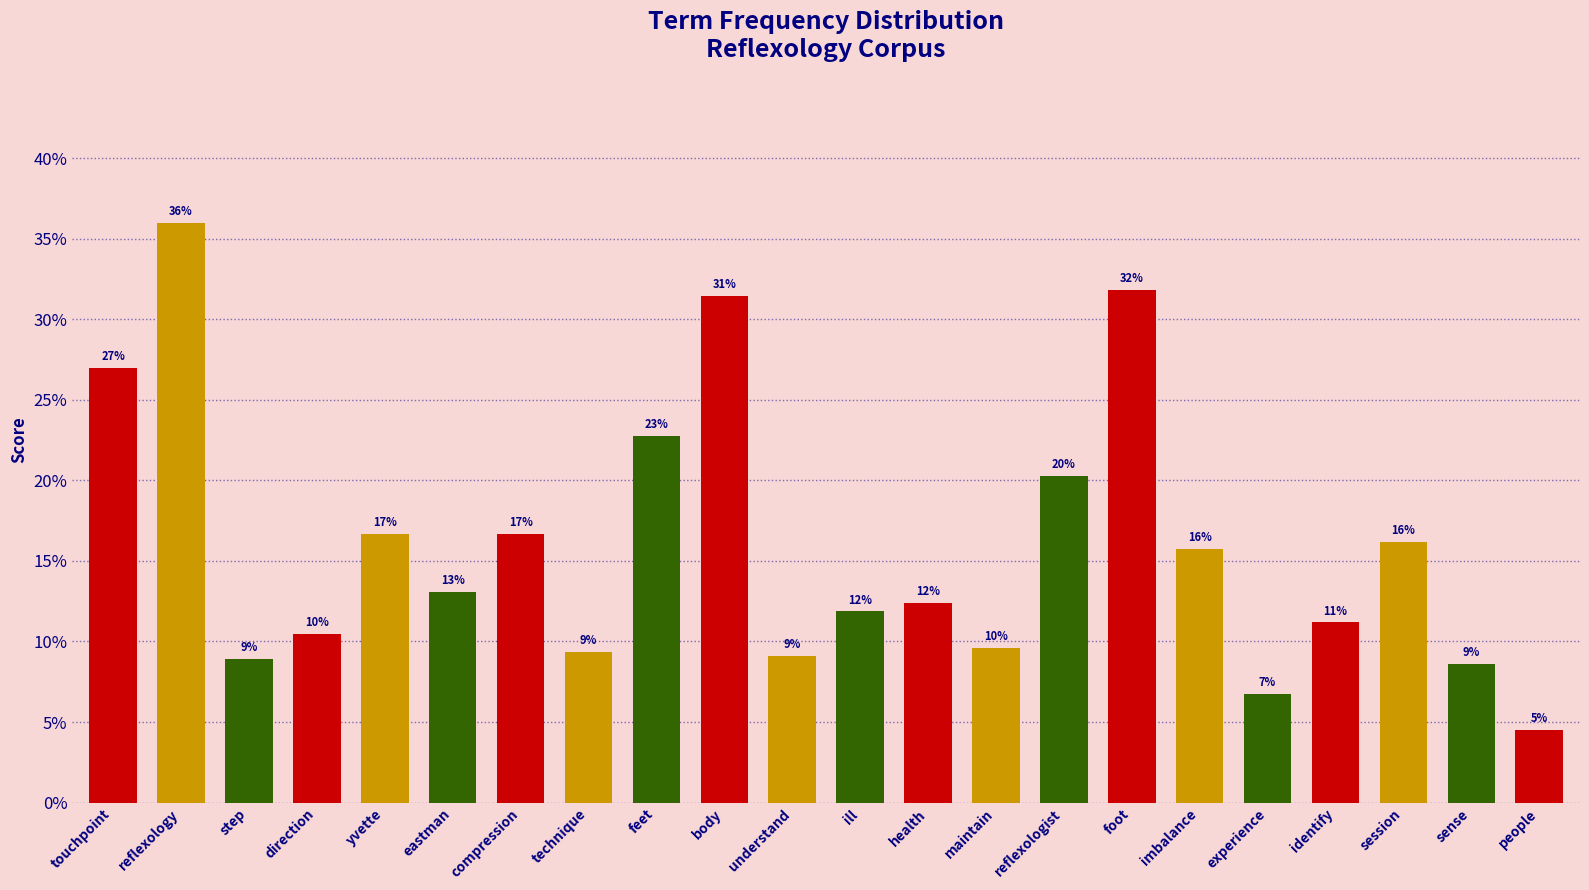

How many values are between 0 and 1?

22